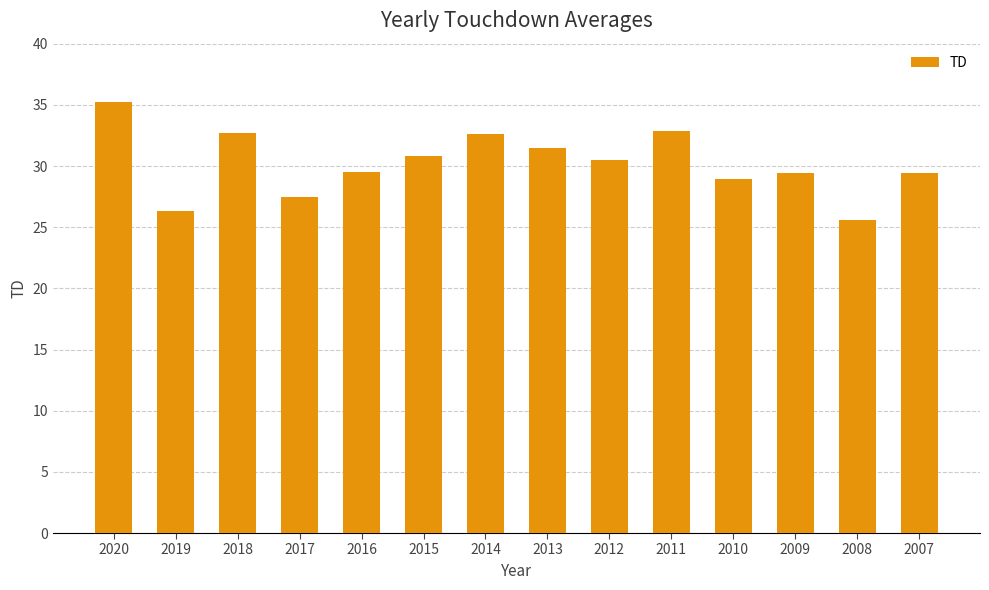

What is the sum of the values at 2012 and 2011?

63.4